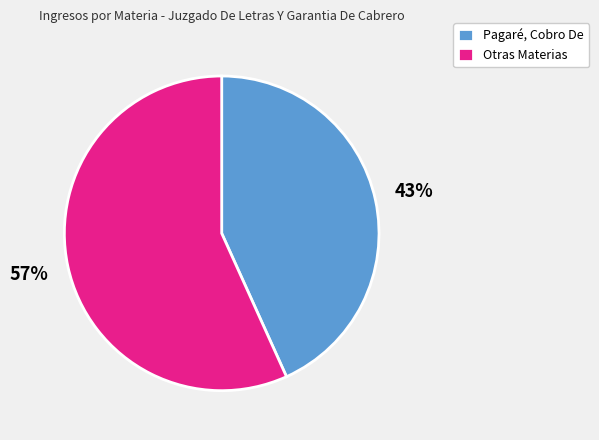

Approximately how many times larger is the value at Pagaré, Cobro De compared to Otras Materias?

0.8